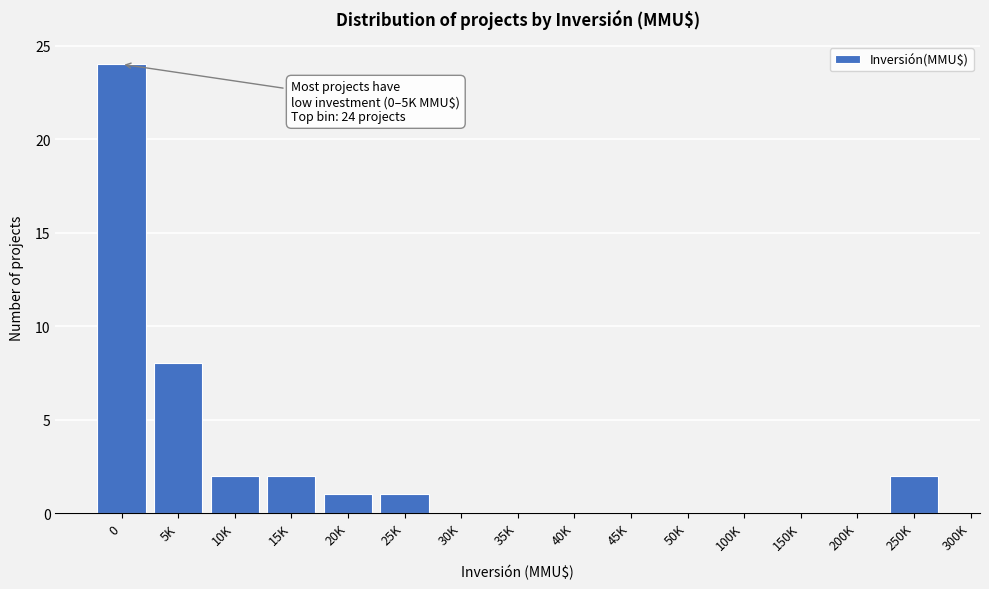

Reading left to right, extract all data points from this chart.

0=24	5K=8	10K=2	15K=2	20K=1	25K=1	30K=0	35K=0	40K=0	45K=0	50K=0	100K=0	150K=0	200K=0	250K=2